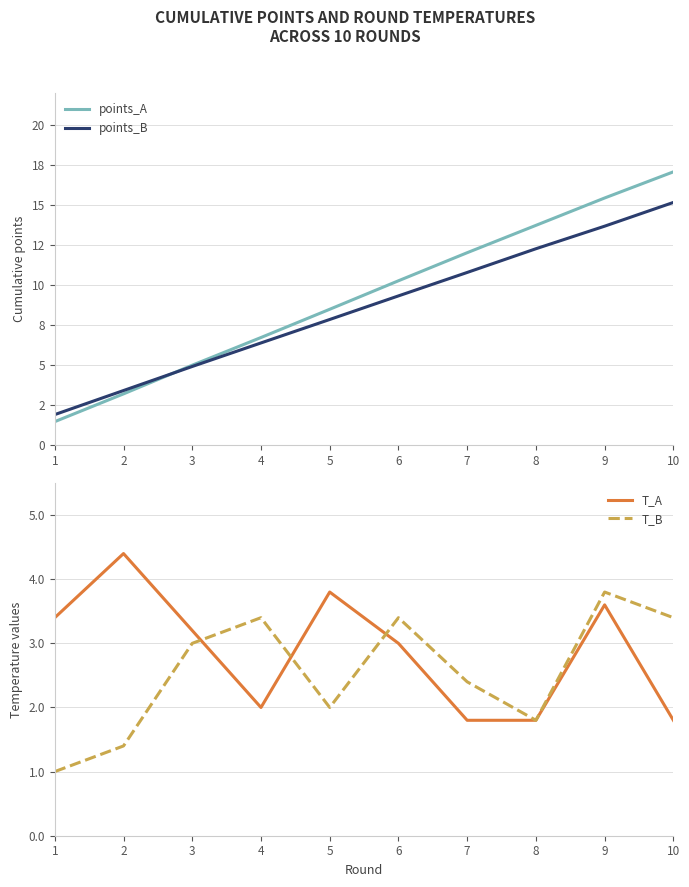

True or false: points_B has a value of 3.7 at 5.

False